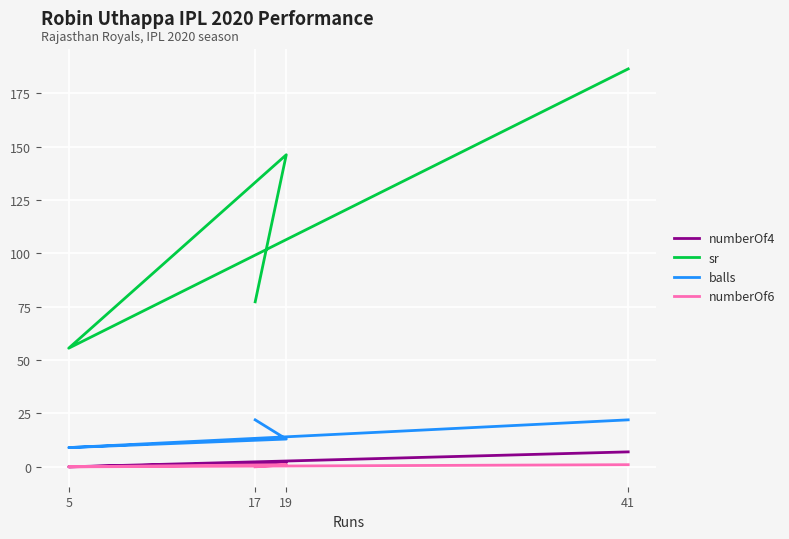

The sr series shows 146.2 at 19. True or false?

True